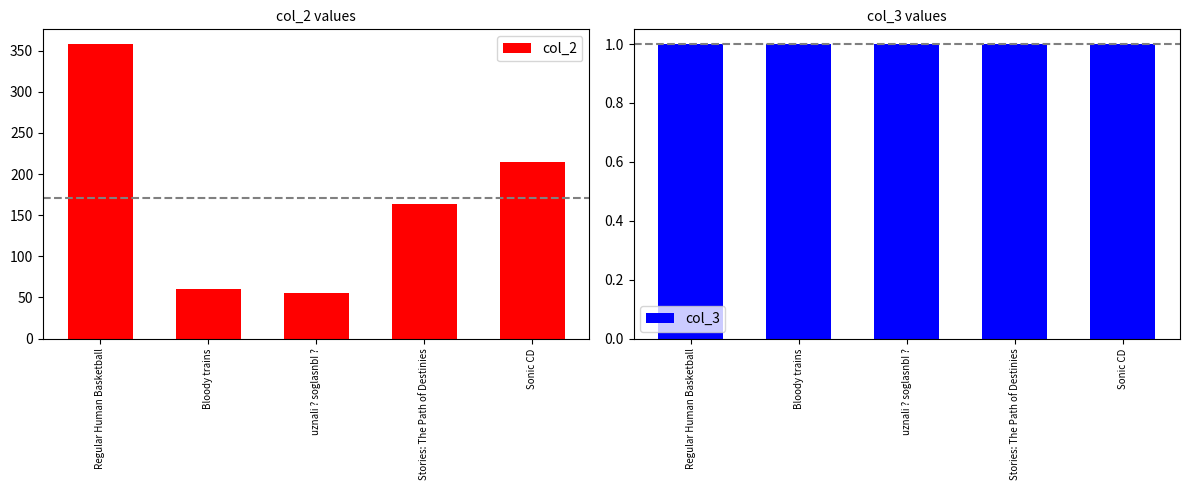

Read the col_3 value at Stories: The Path of Destinies.

1